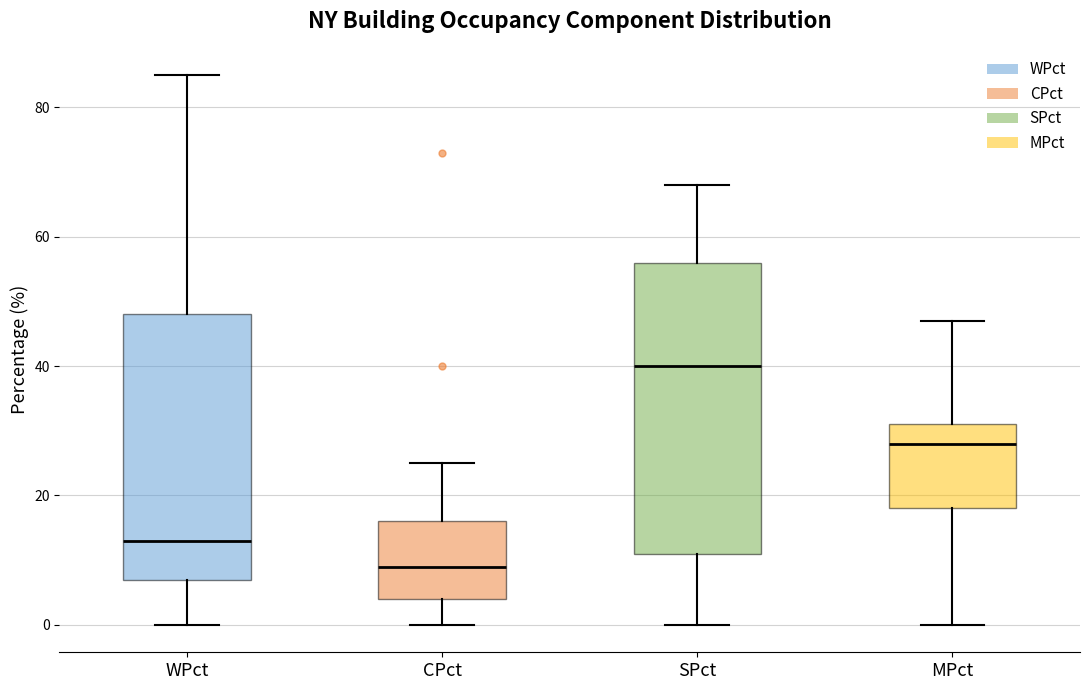

Where is the upper edge of the box for WPct on the y-axis? The values are not printed on the chart, so give them approximately, as read against the axis.

48